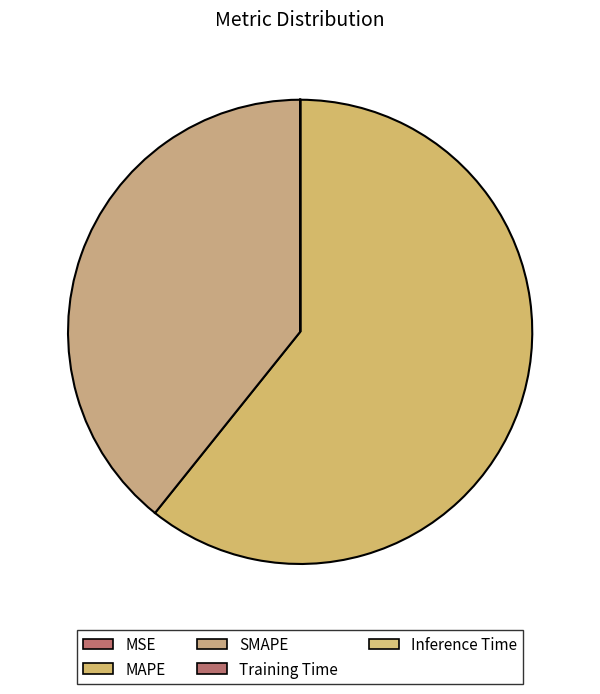

To the nearest percent, what is the difference between the largest and smallest slice percentages?

61%